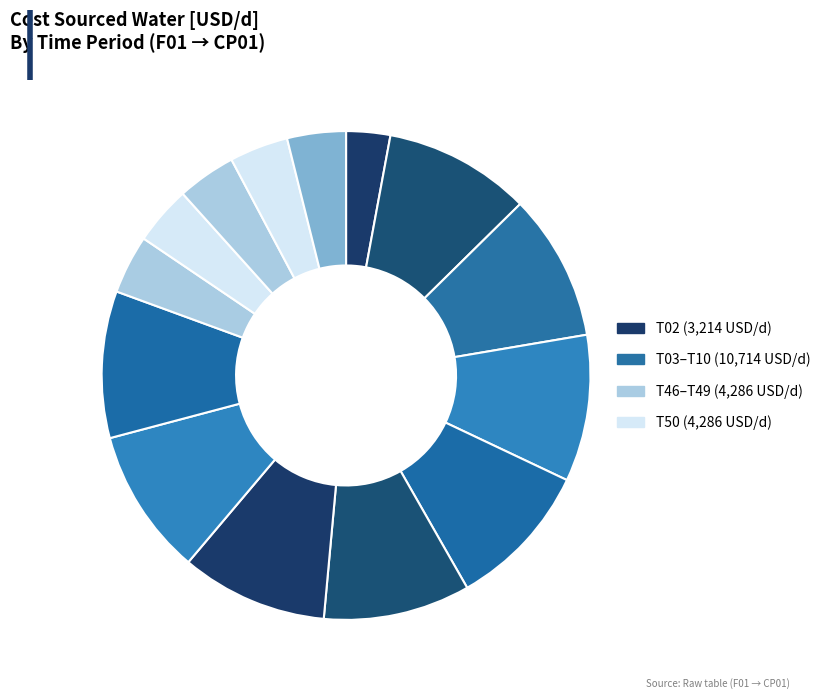

To the nearest percent, what is the difference between the largest and smallest slice percentages?

7%